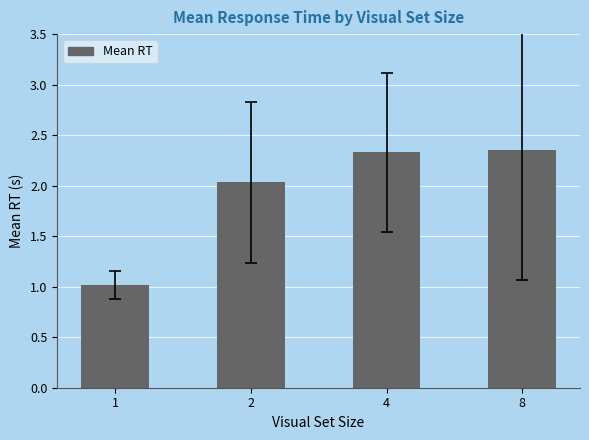

What is the ratio of the value at 2 to the value at 4?

0.9